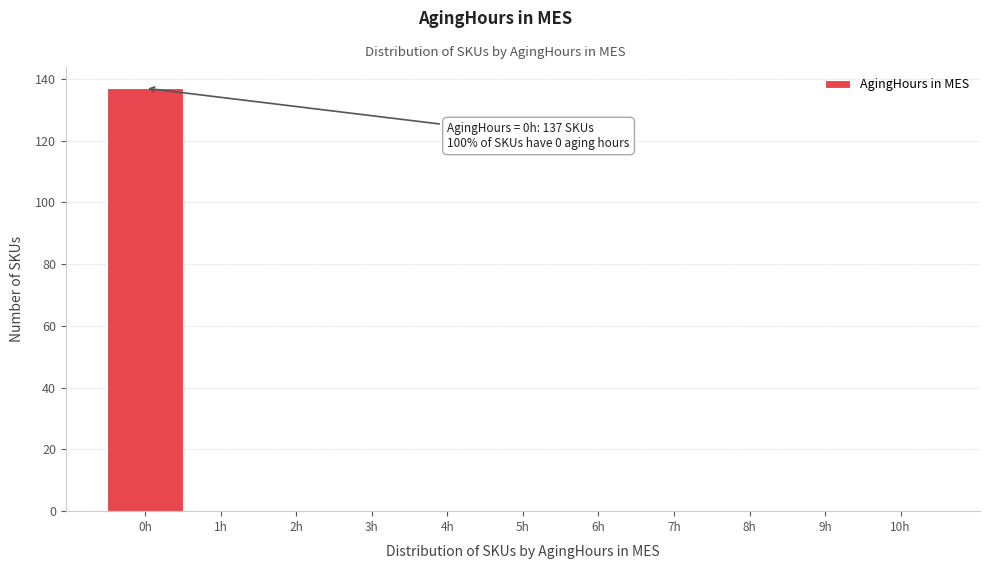

Reading left to right, transcribe all the data shown in this chart.

0h=137	1h=0	2h=0	3h=0	4h=0	5h=0	6h=0	7h=0	8h=0	9h=0	10h=0